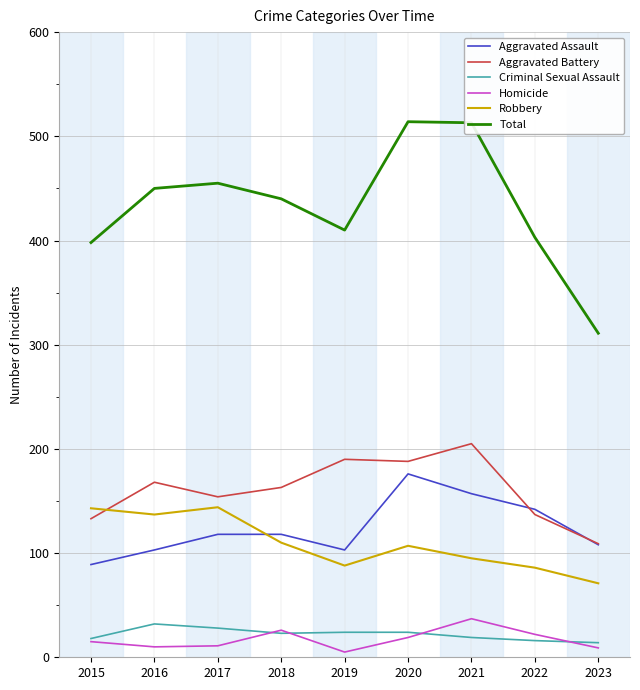

What is the difference between the highest and lowest values at 2023?

302